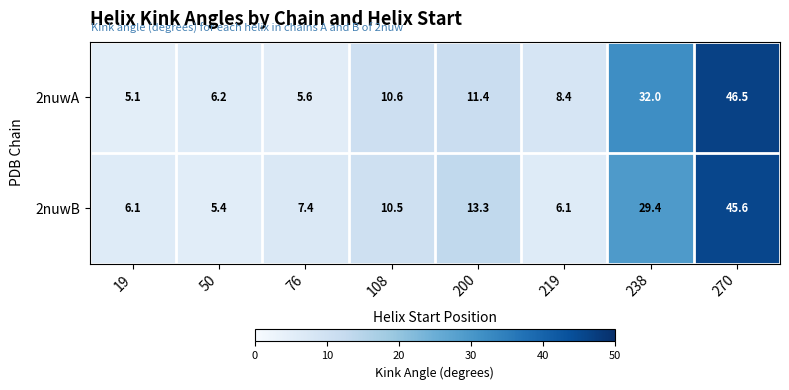

At how many categories does at least one series exceed 41?

1